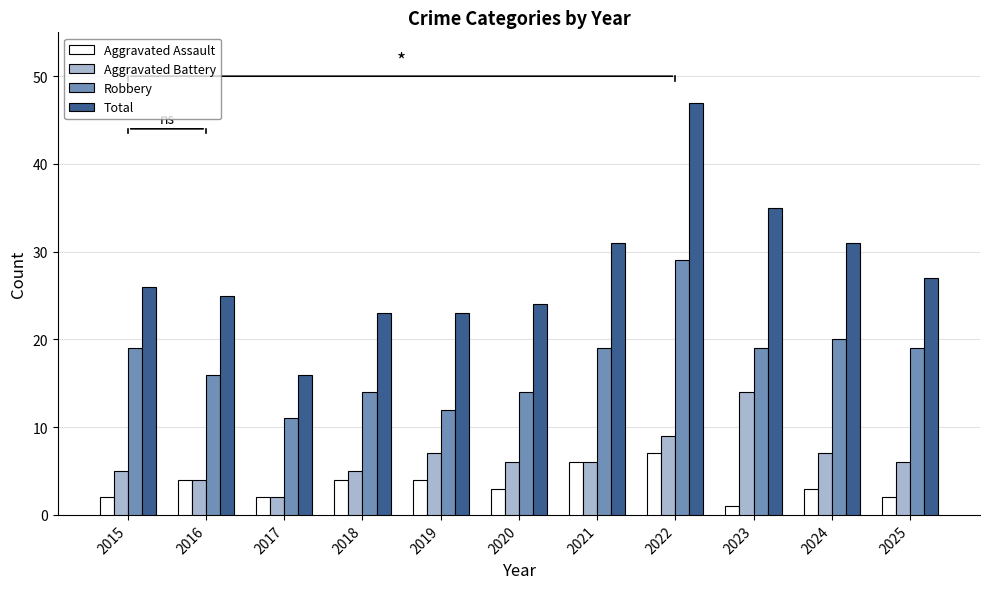

How many data points does each series have?

11